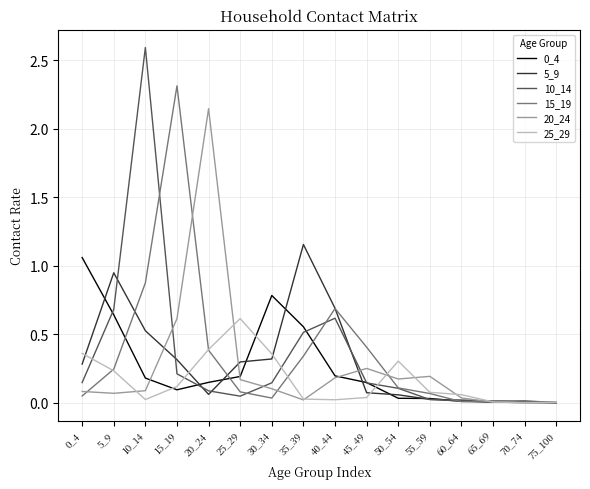

Is it true that 10_14 equals 0.0 at 25_29?

True